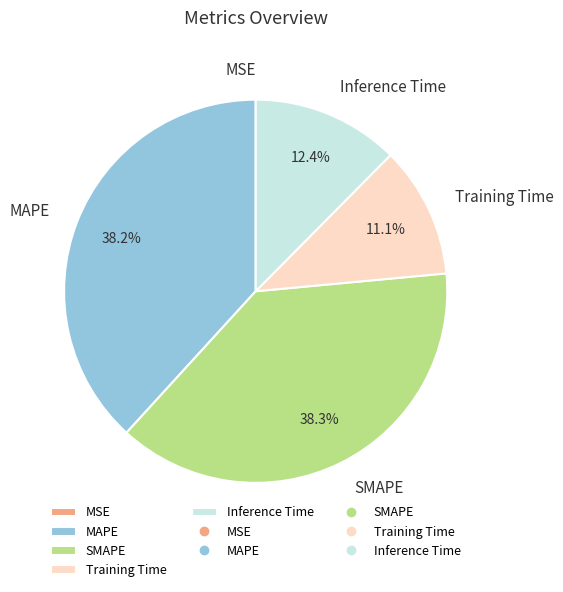

Is there a majority slice in this chart?

No